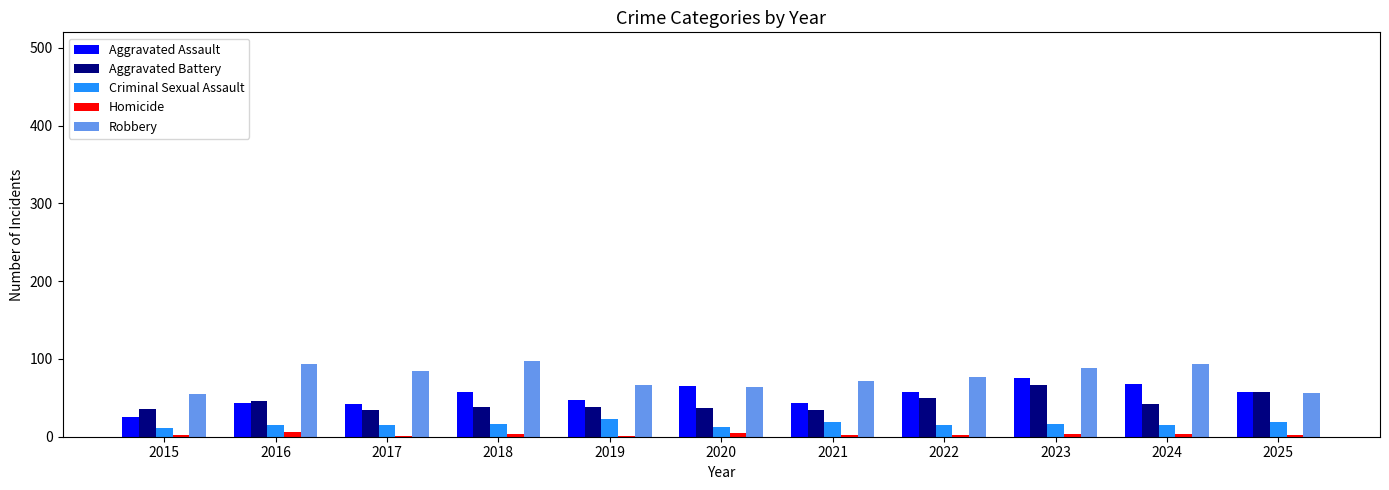

What is the greatest value displayed?

97